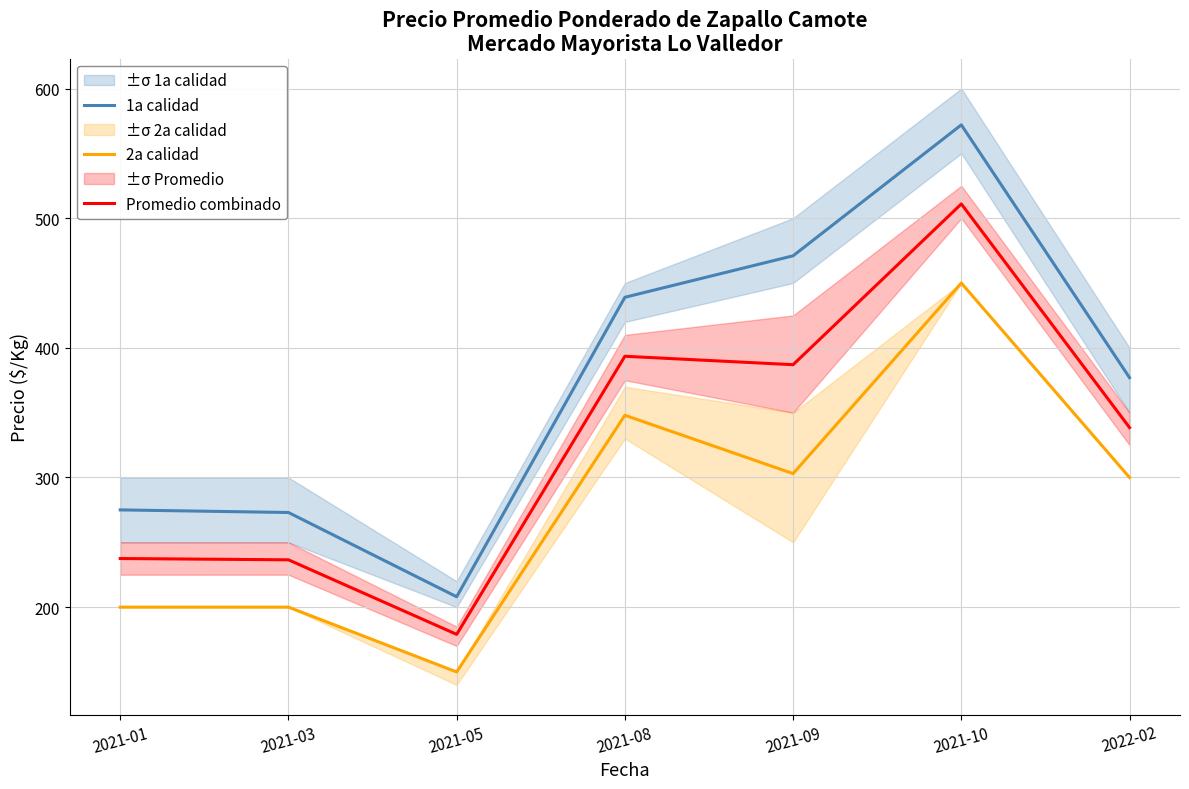

In Promedio combinado, how many points are higher than both neighbors (excluding endpoints)?

2